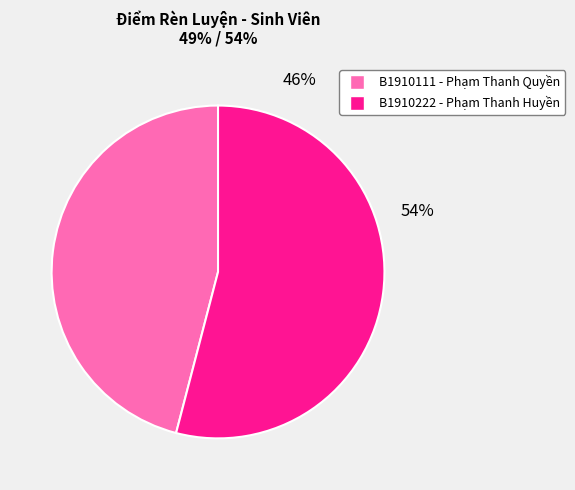

What is the largest slice in the pie chart?

B1910222